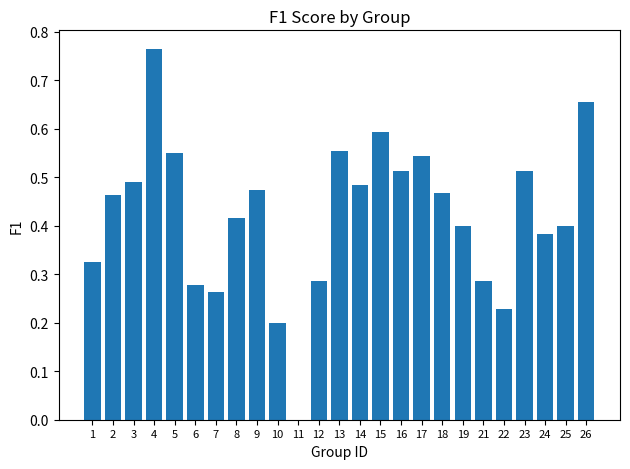

Which label corresponds to the largest value in the chart?

4